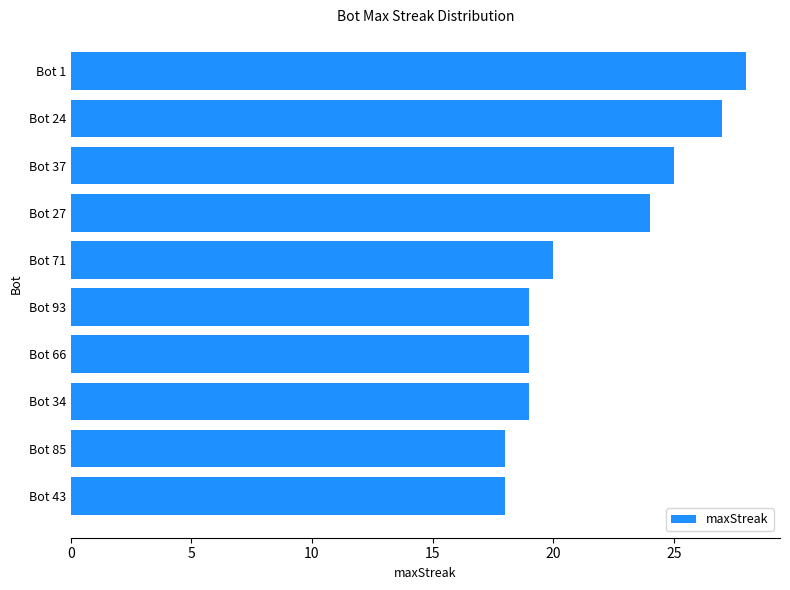

What position from the top is Bot 71?

5